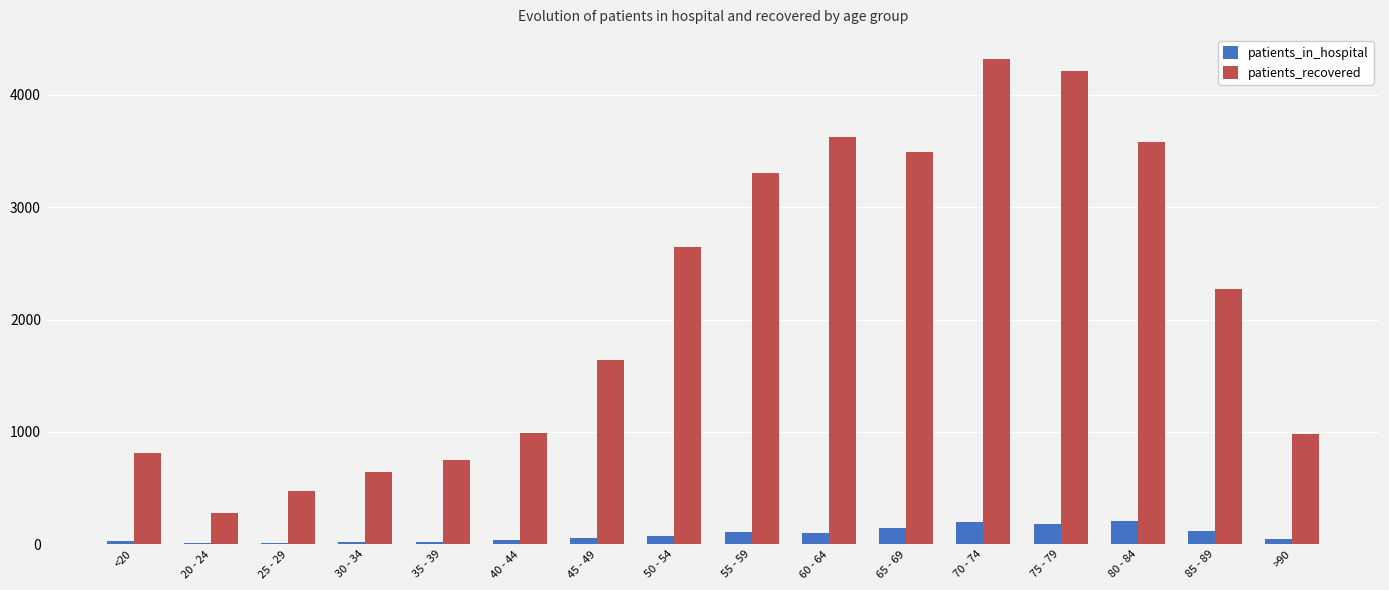

What is the greatest value displayed?

4318